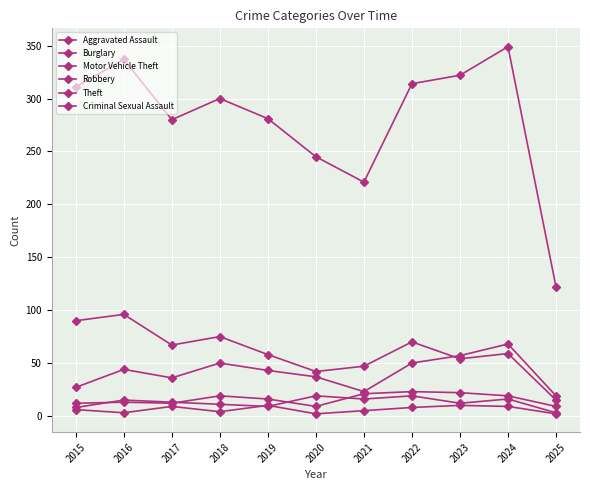

What is the sum of the Aggravated Assault values at 2020 and 2023?

31